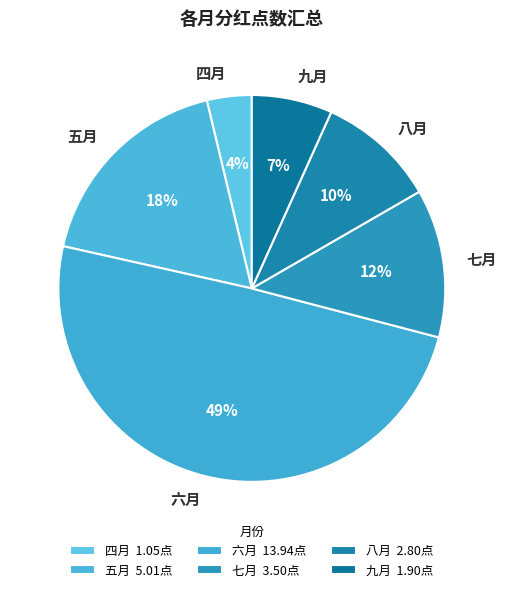

How many segments does this pie chart have?

6